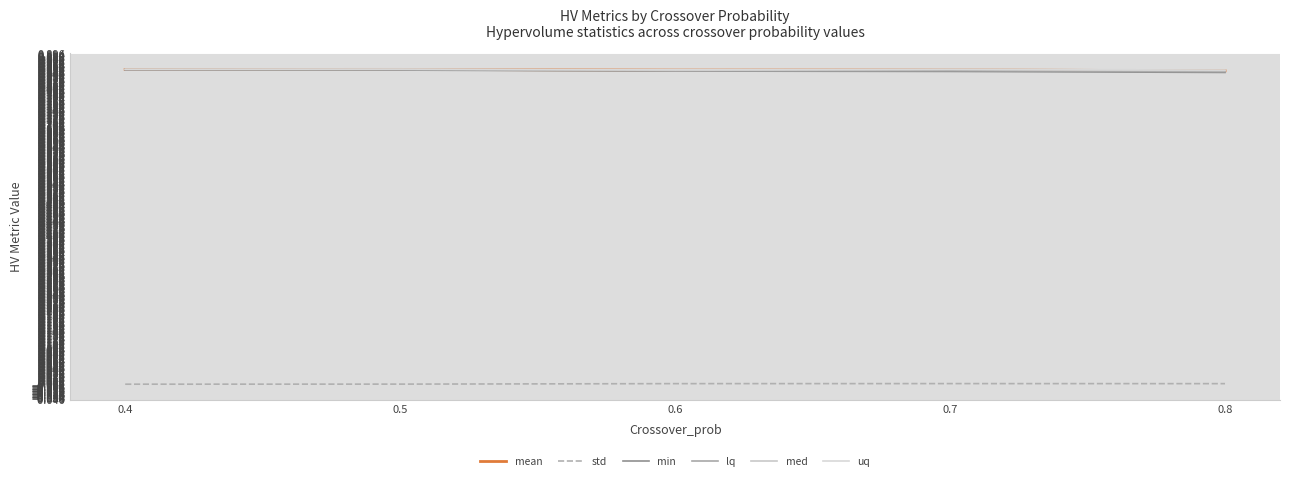

Is this an area chart (filled region under the line)?

No